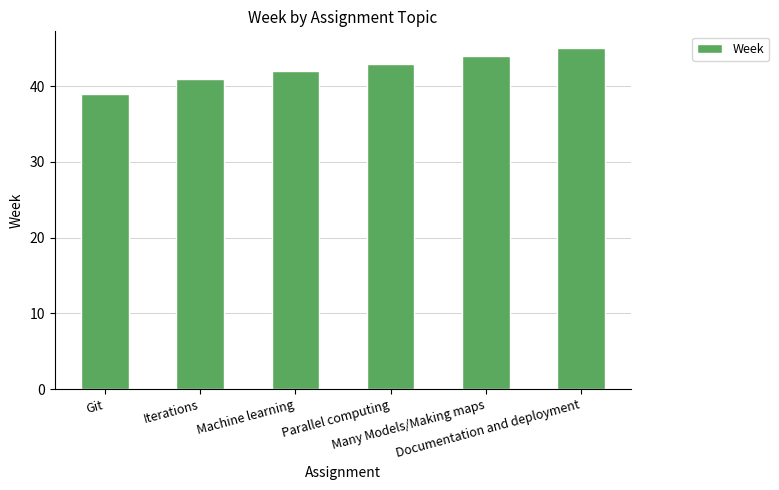

True or false: the data shows 63 at Parallel computing.

False